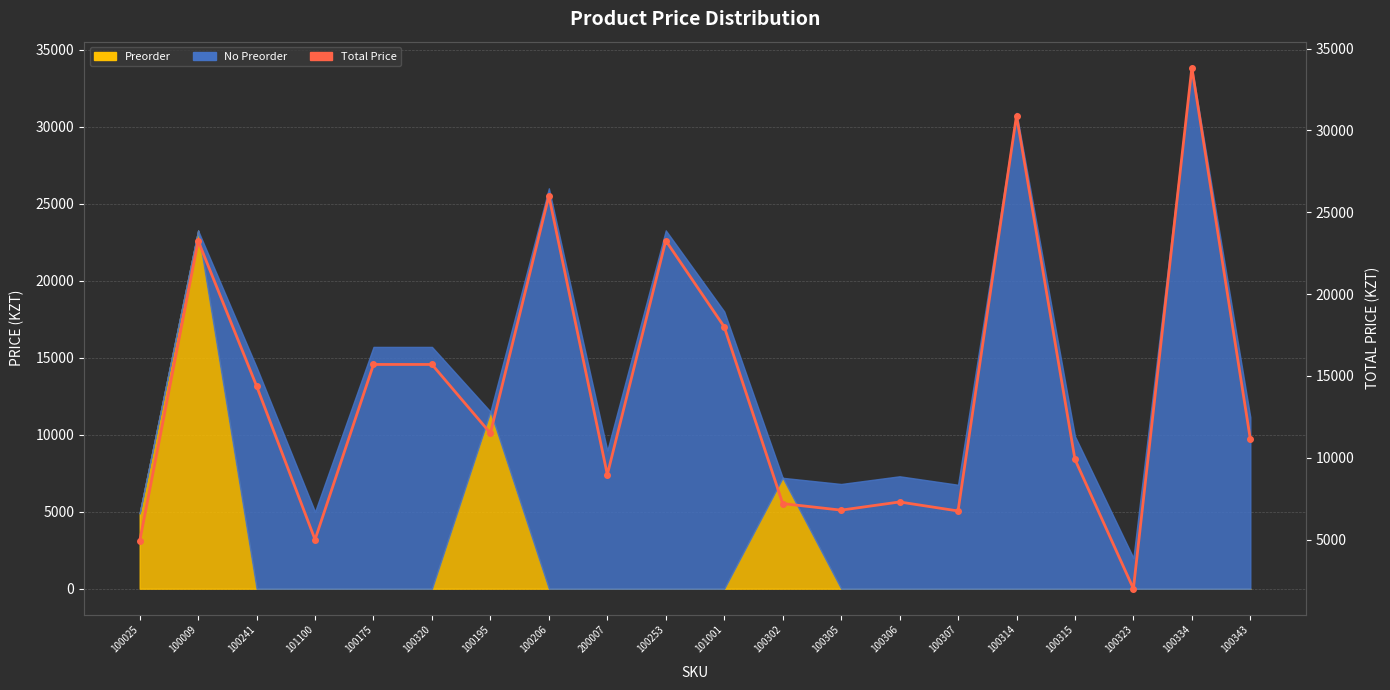

Rank the categories by value from highest to lowest.

100334, 100314, 100206, 100253, 100009, 101001, 100175, 100320, 100241, 100195, 100343, 100315, 200007, 100306, 100302, 100305, 100307, 101100, 100025, 100323